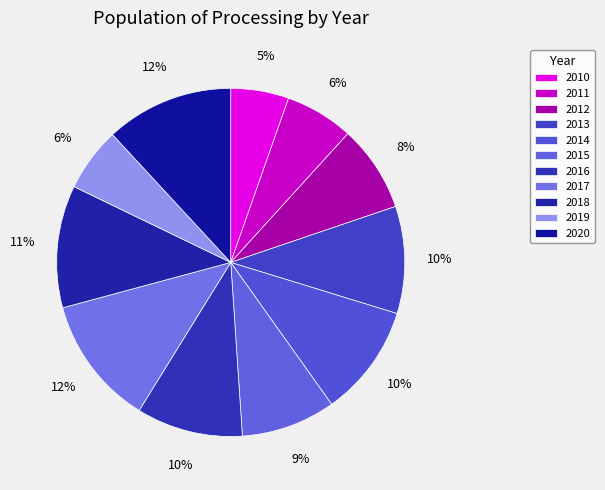

Does any single category account for the majority?

No